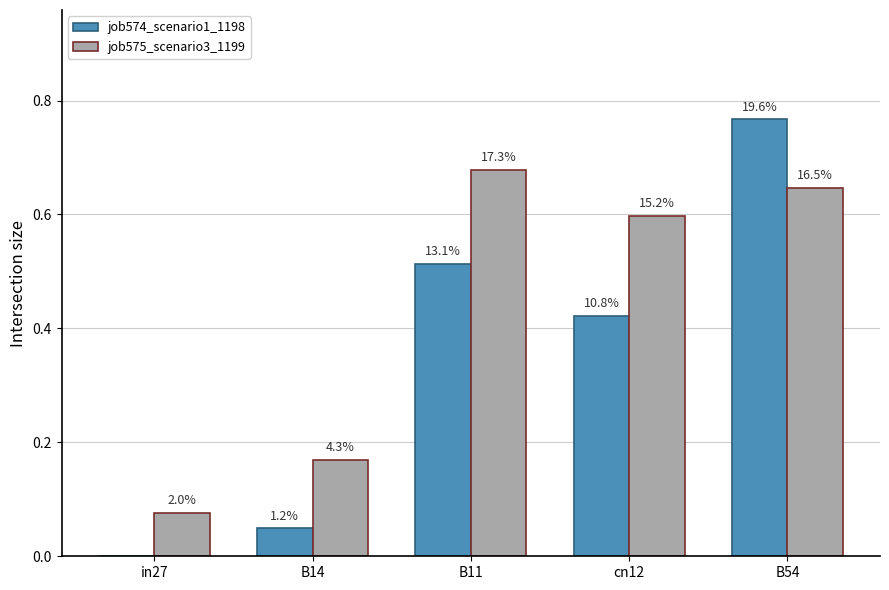

What is the value of the job575_scenario3_1199 bar at the 5th from the left?

0.6